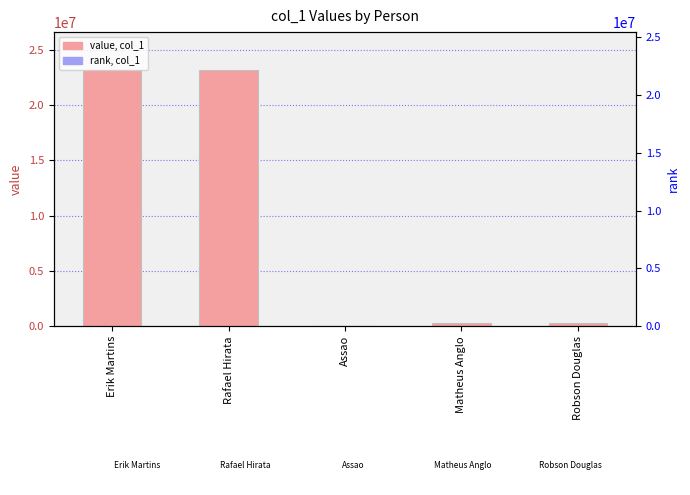

What is the label of the 2nd bar from the left?

Rafael Hirata